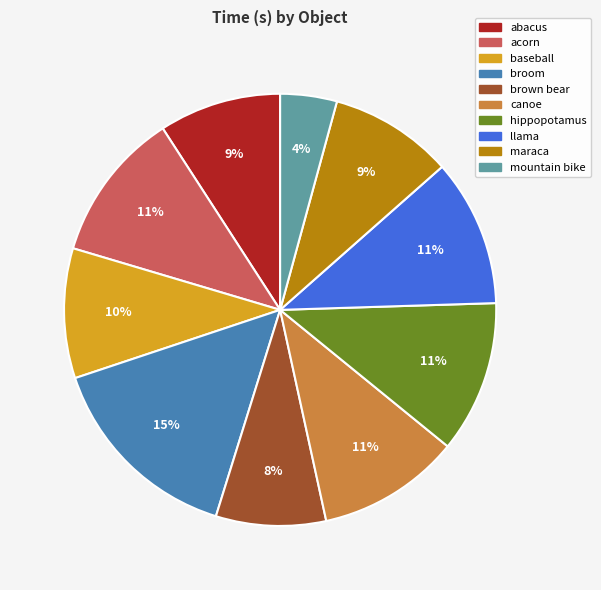

To the nearest percent, what portion does mountain bike represent?

4%